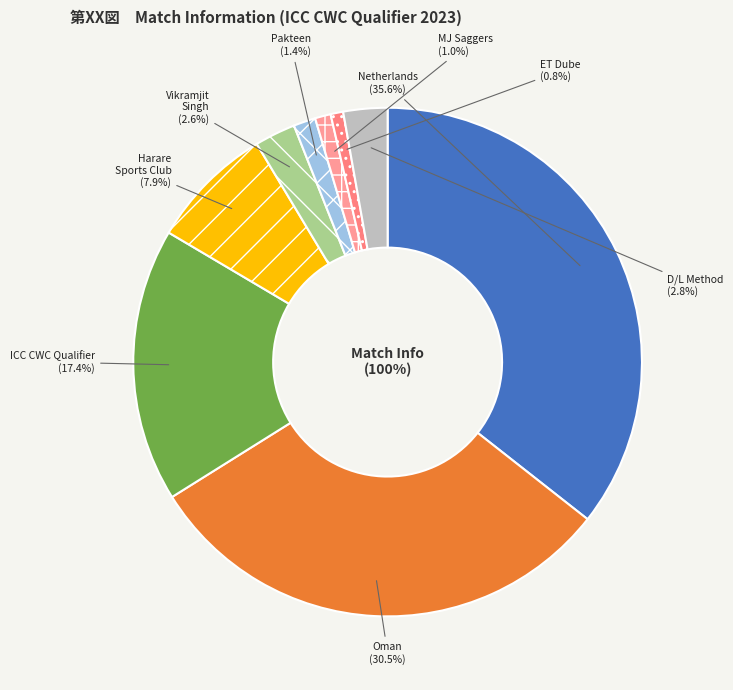

Which slice is the smallest?

ET Dube